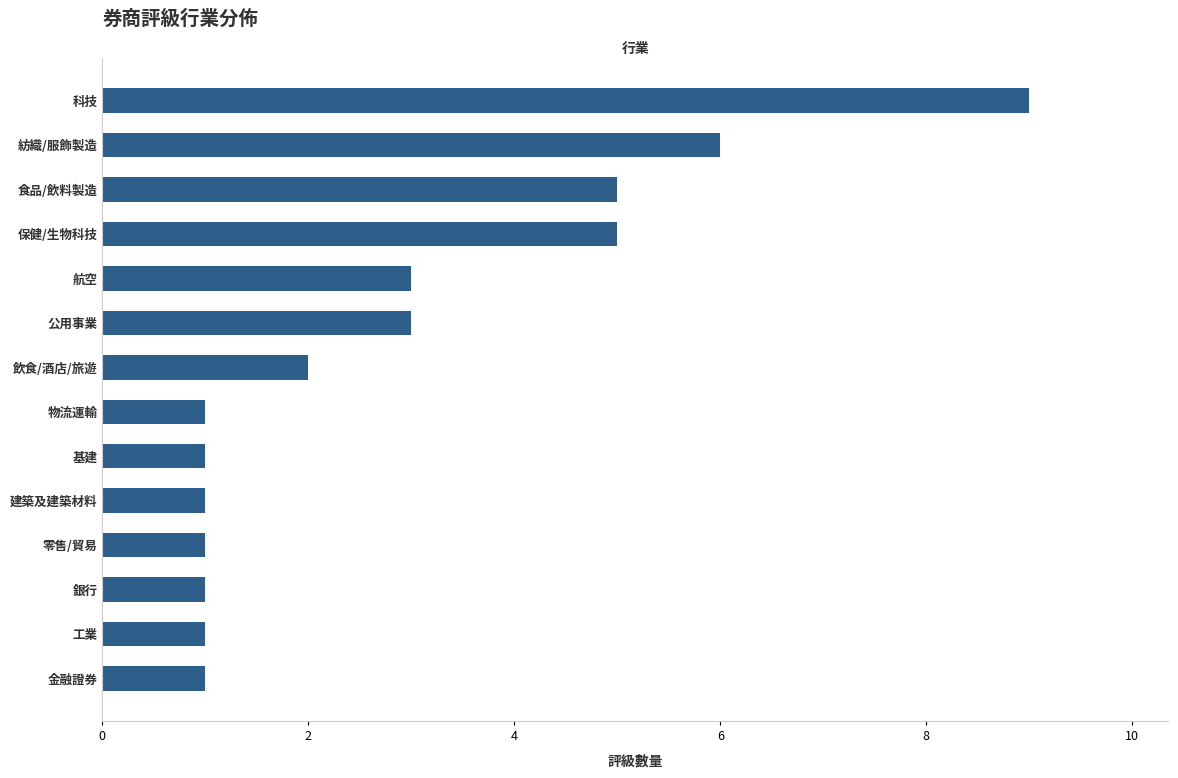

Are the bars grouped side by side (vs. stacked)?

No